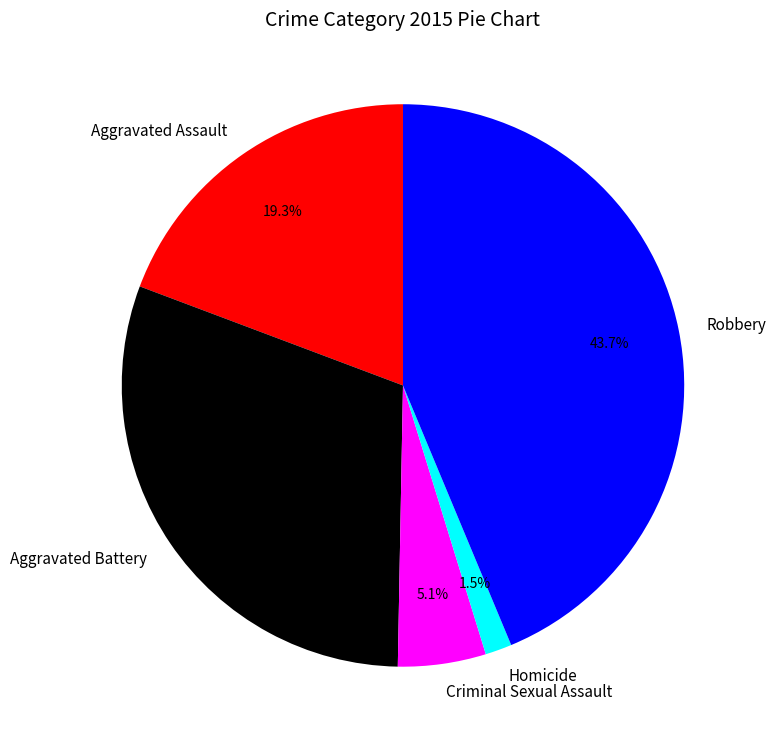

Rank the categories by value from highest to lowest.

Robbery, Aggravated Battery, Aggravated Assault, Criminal Sexual Assault, Homicide